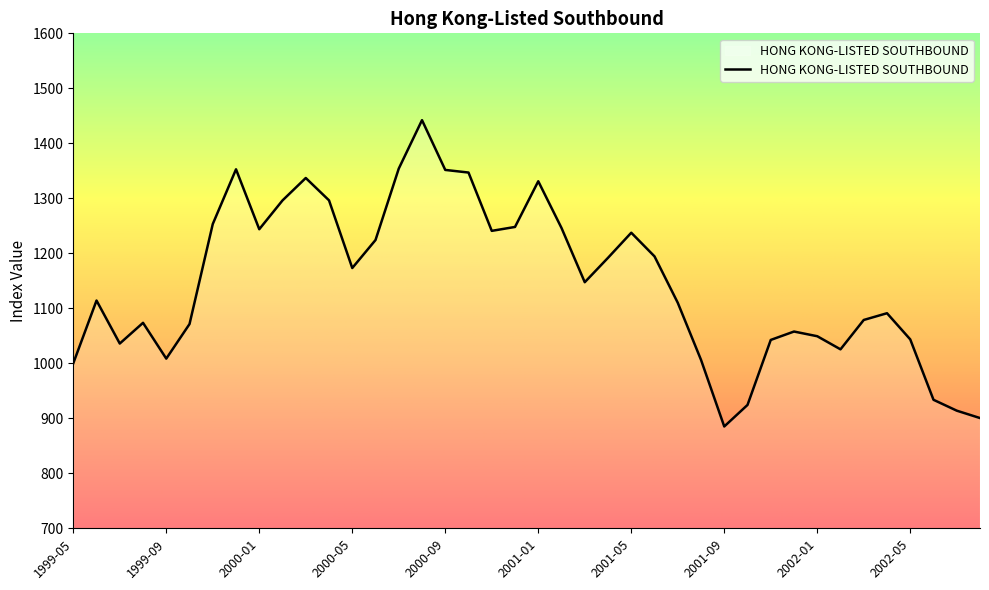

What is the smallest value displayed?

885.1